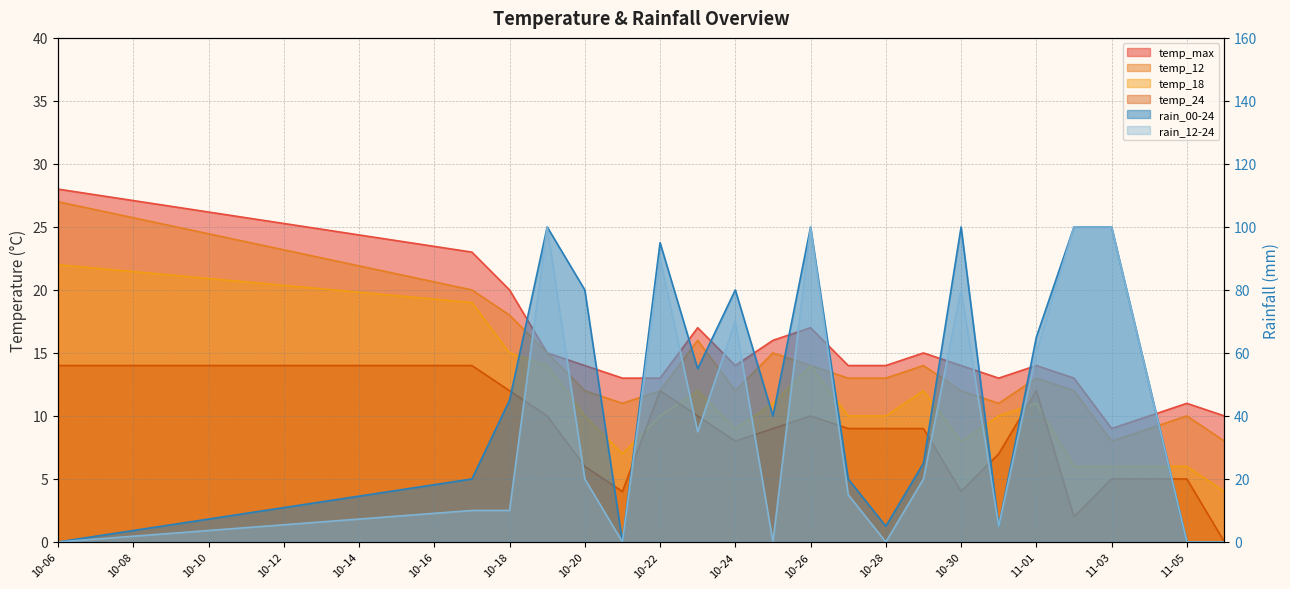

True or false: temp_18 and temp_12 intersect in this chart.

False